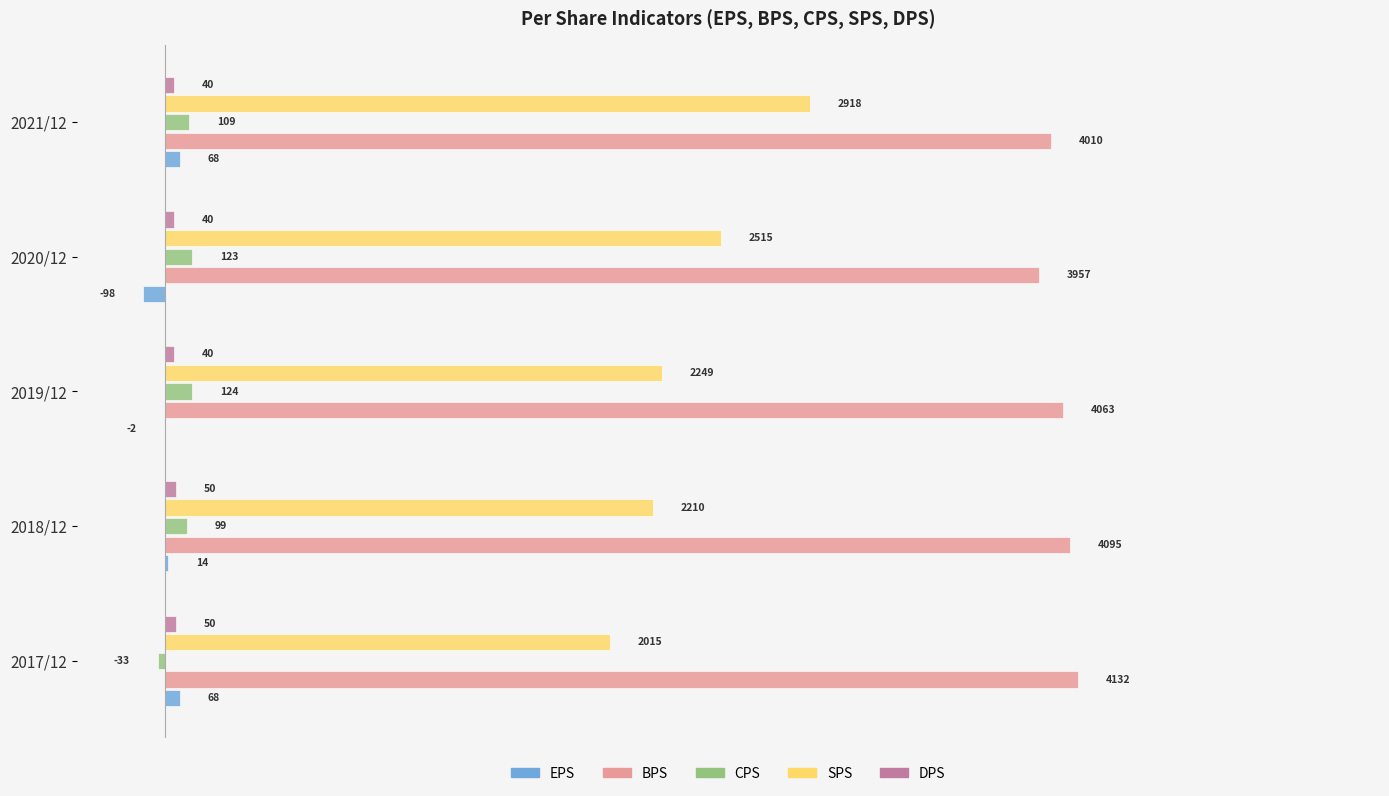

Which label corresponds to the largest value in the chart?

2017/12